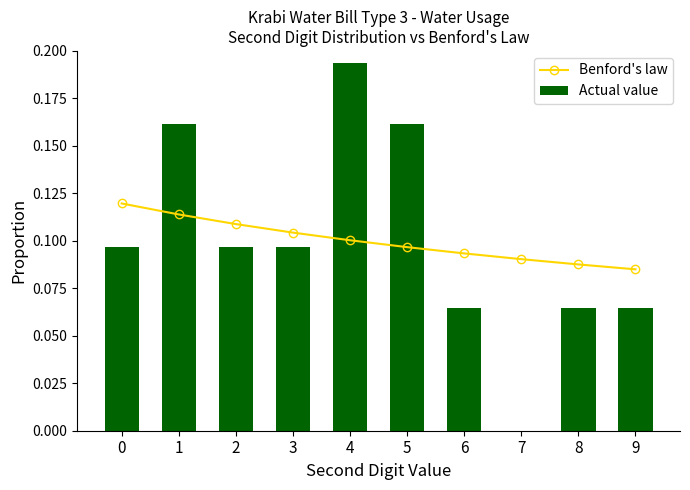

Are the bars horizontal?

No